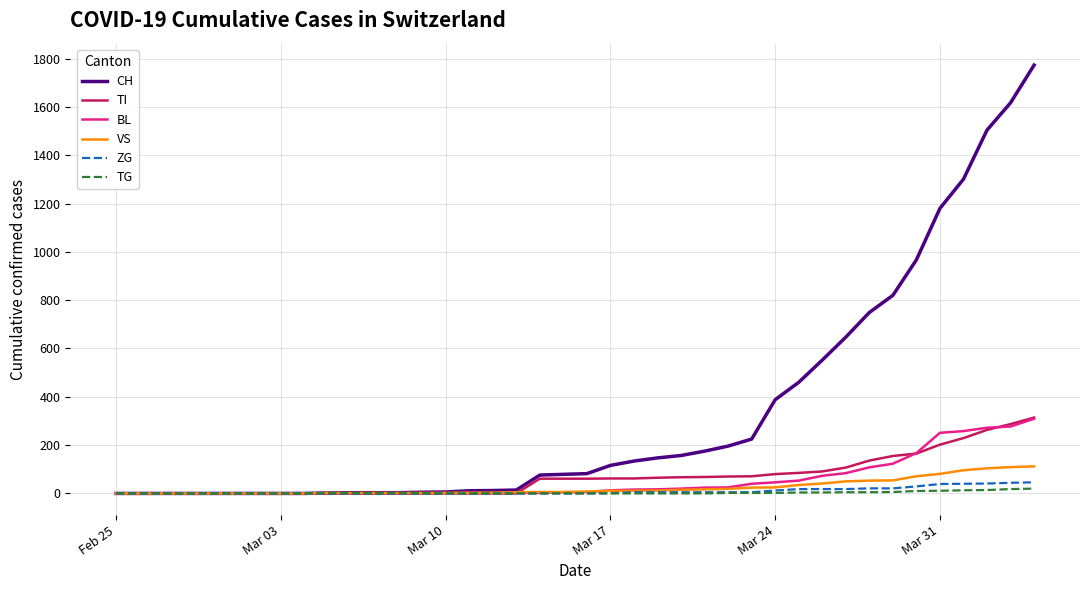

What is the difference between the maximum and second lowest values in the ZG series?

46